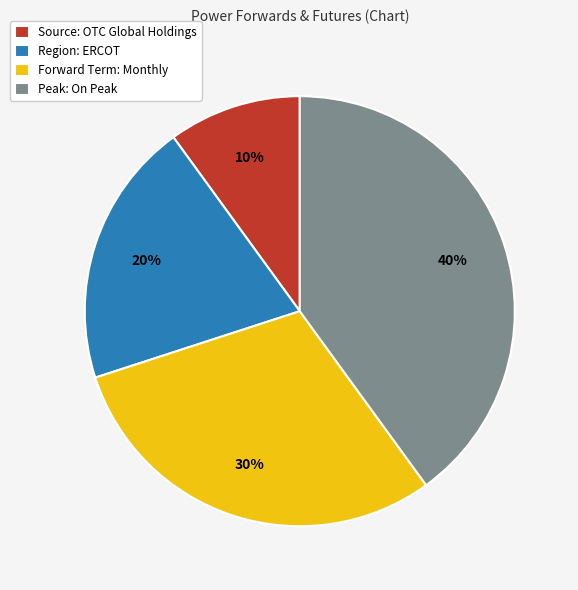

True or false: Forward Term: Monthly accounts for 15% of the total.

False